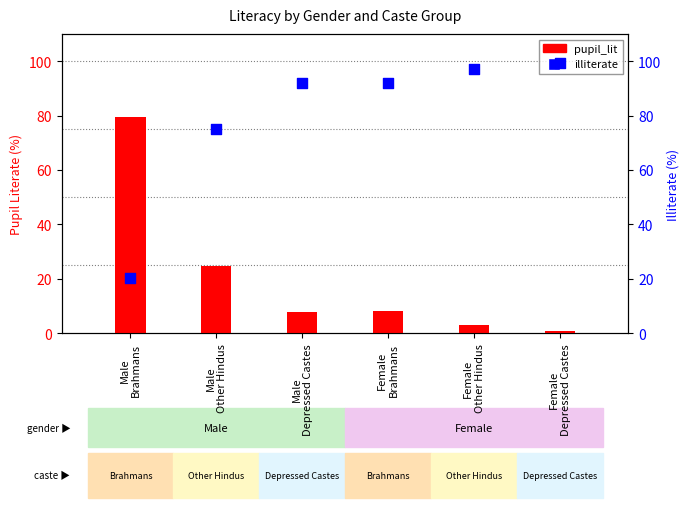

Which series has the largest Y range (max minus min)?

pupil_lit